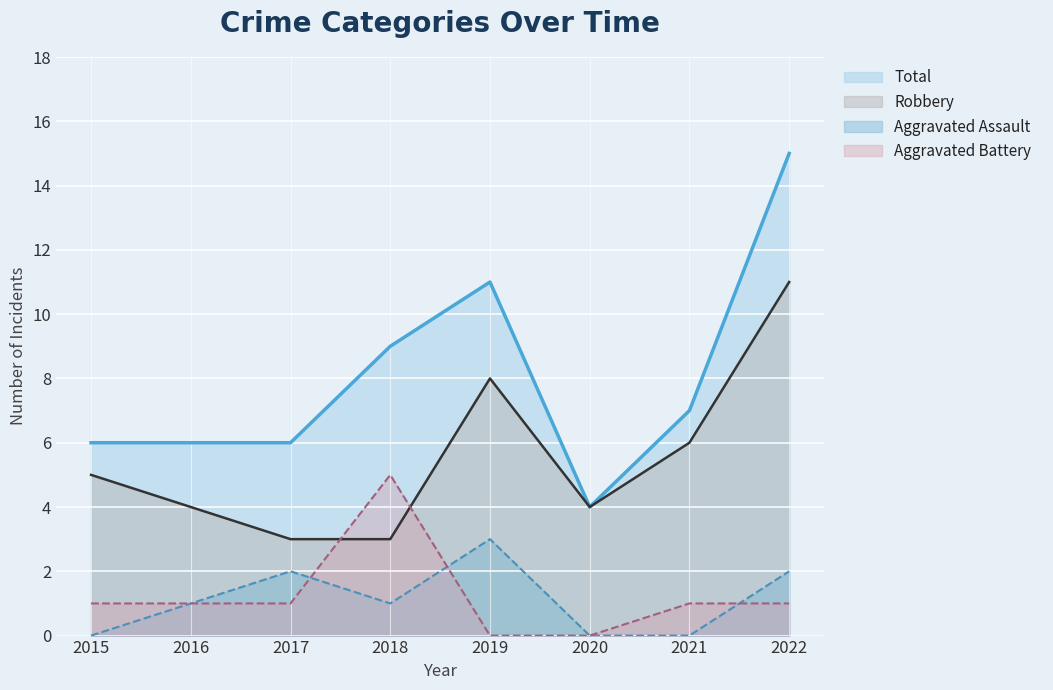

What is the total value across all series at 2020?

8